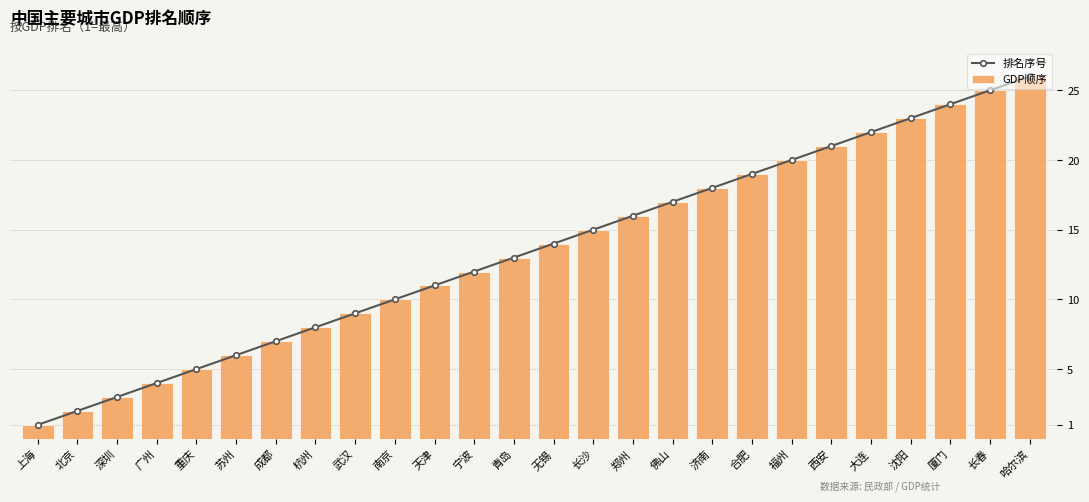

List the series in order of their peak value, highest first.

排名序号, GDP顺序